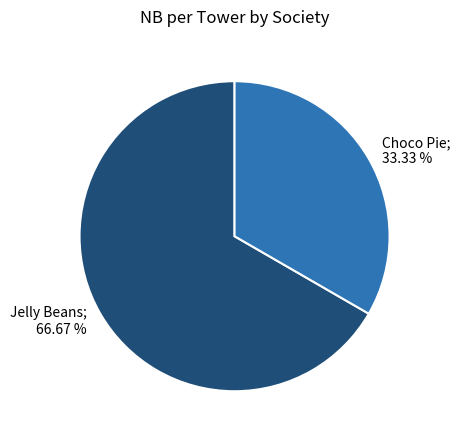

Is there a majority slice in this chart?

Yes